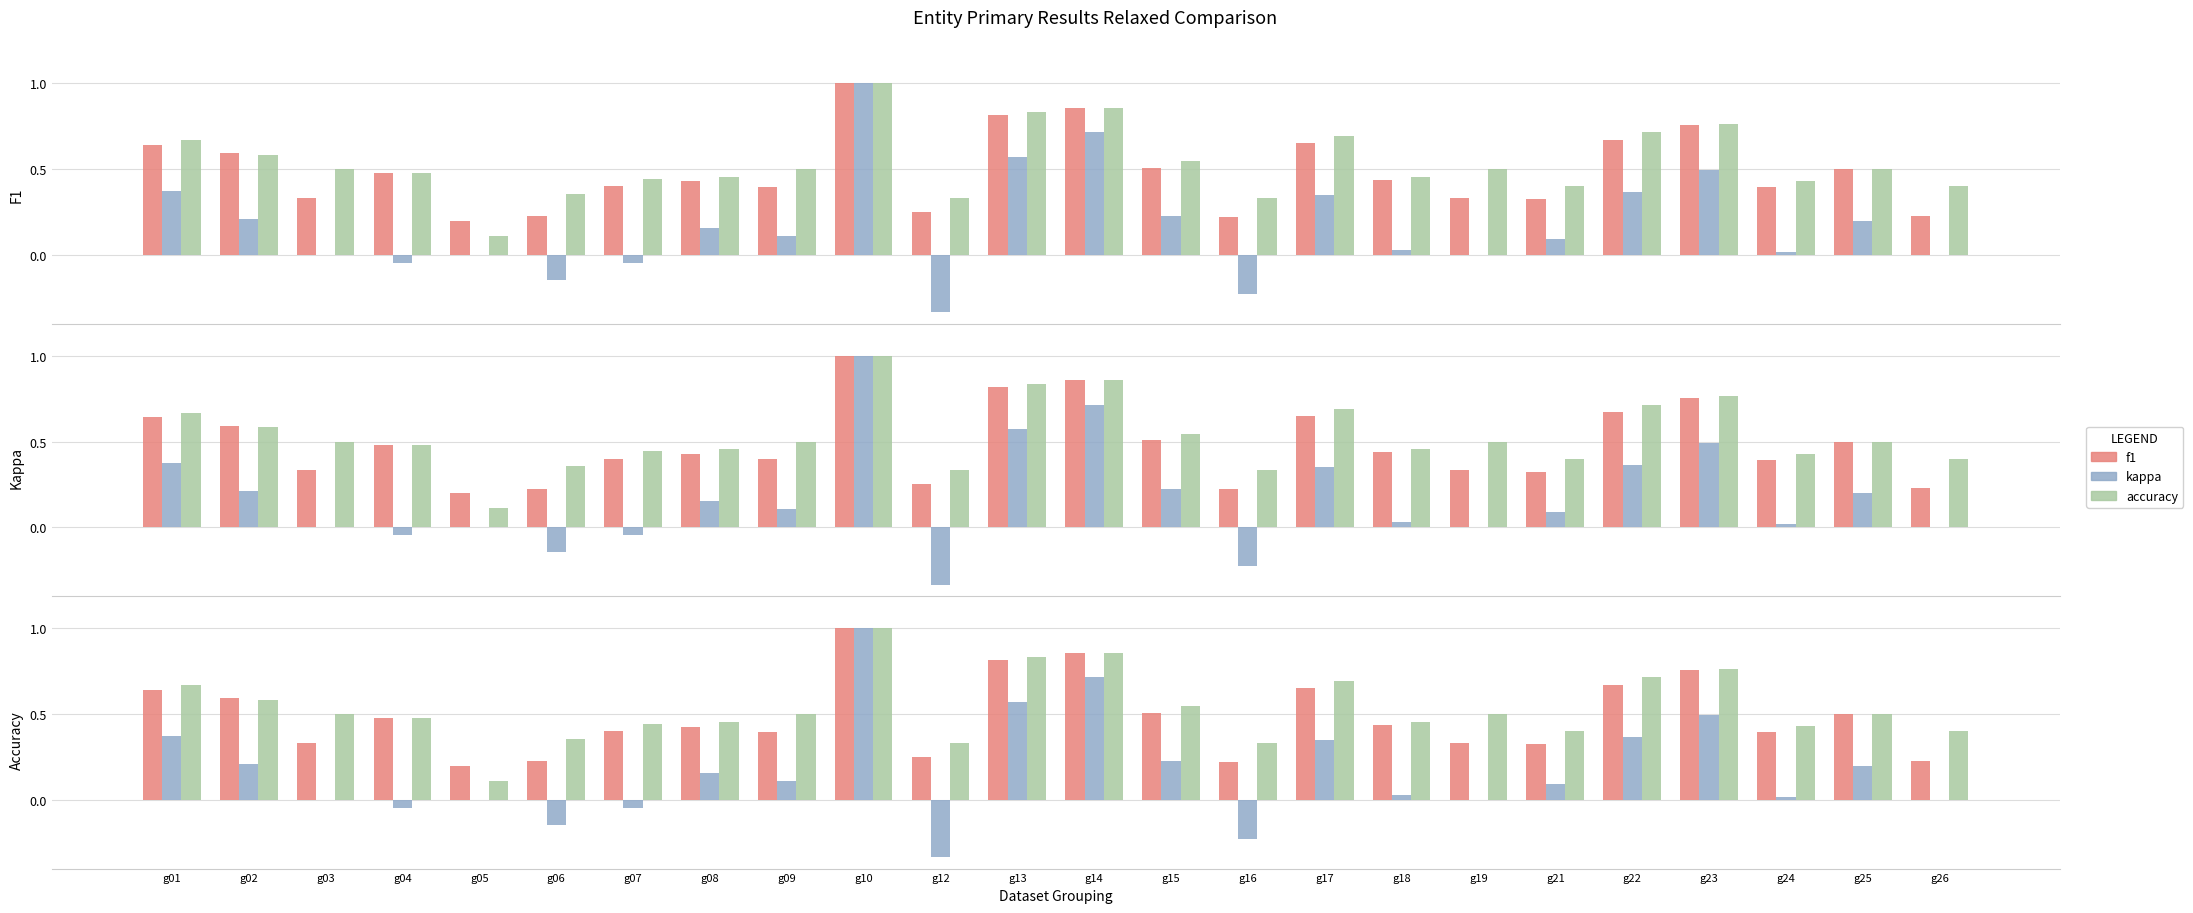

Reading left to right, what are all the values shown in this chart?

f1: 0.6	0.6	0.3	0.5	0.2	0.2	0.4	0.4	0.4	1.0	0.2	0.8	0.9	0.5	0.2	0.6	0.4	0.3	0.3	0.7	0.8	0.4	0.5	0.2
kappa: 0.4	0.2	0.0	-0.0	0.0	-0.1	-0.0	0.2	0.1	1.0	-0.3	0.6	0.7	0.2	-0.2	0.3	0.0	0.0	0.1	0.4	0.5	0.0	0.2	0.0
accuracy: 0.7	0.6	0.5	0.5	0.1	0.4	0.4	0.5	0.5	1.0	0.3	0.8	0.9	0.5	0.3	0.7	0.5	0.5	0.4	0.7	0.8	0.4	0.5	0.4